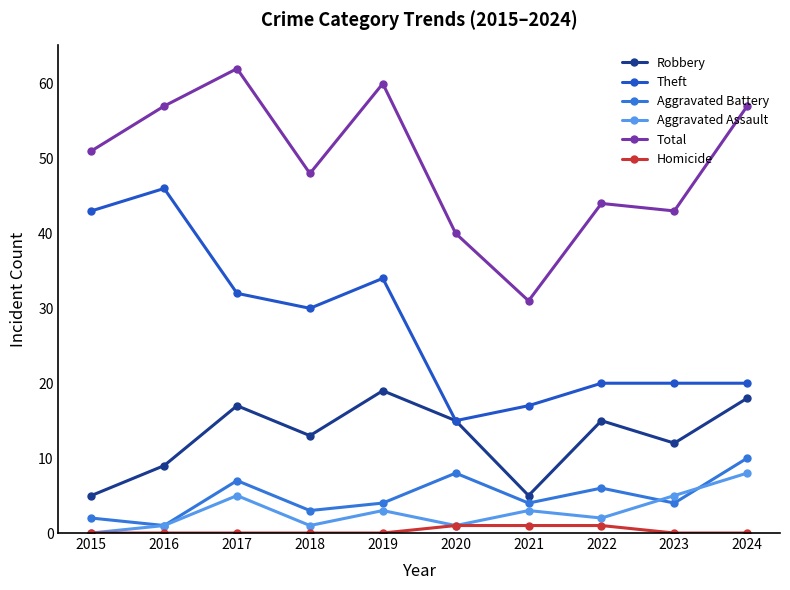

At which label does Robbery reach its peak?

2019